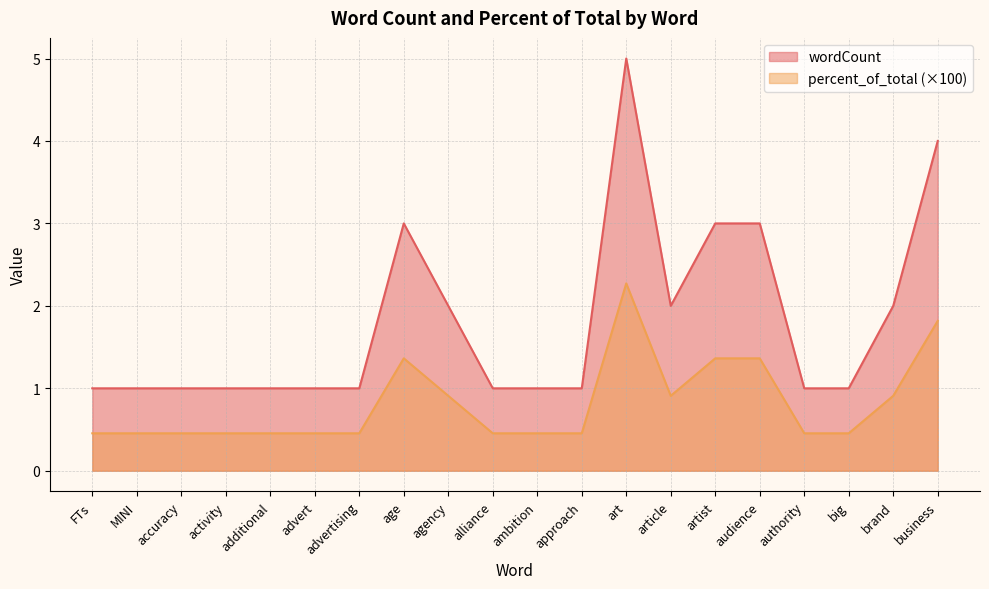

What is the value of the percent_of_total point at the 11th from the left?

0.5